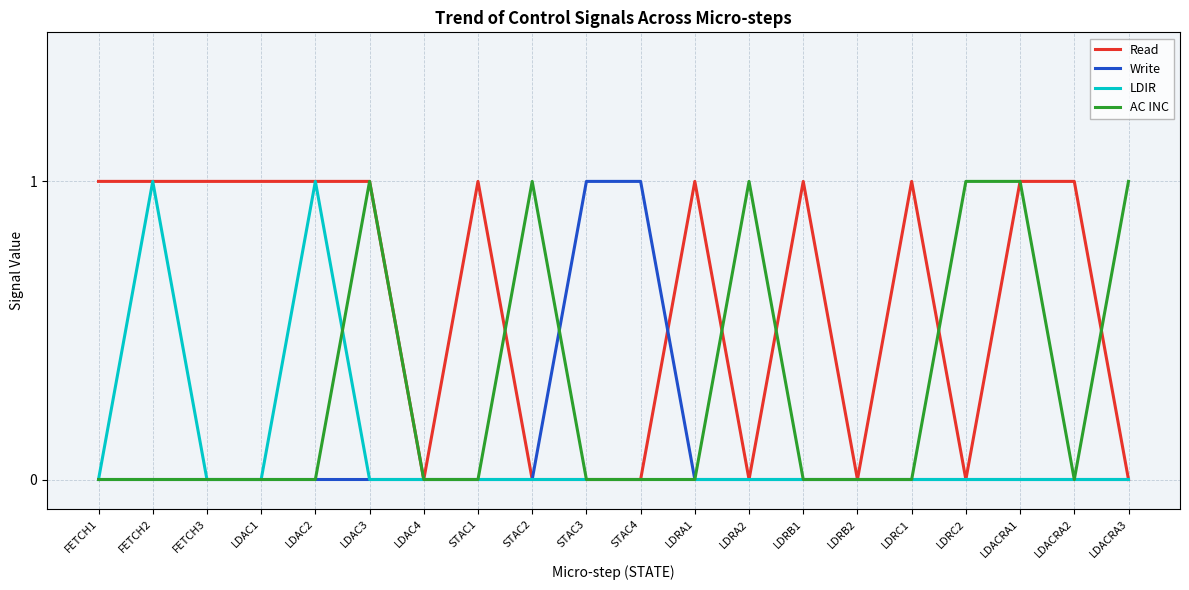

What position from the left is STAC3?

10